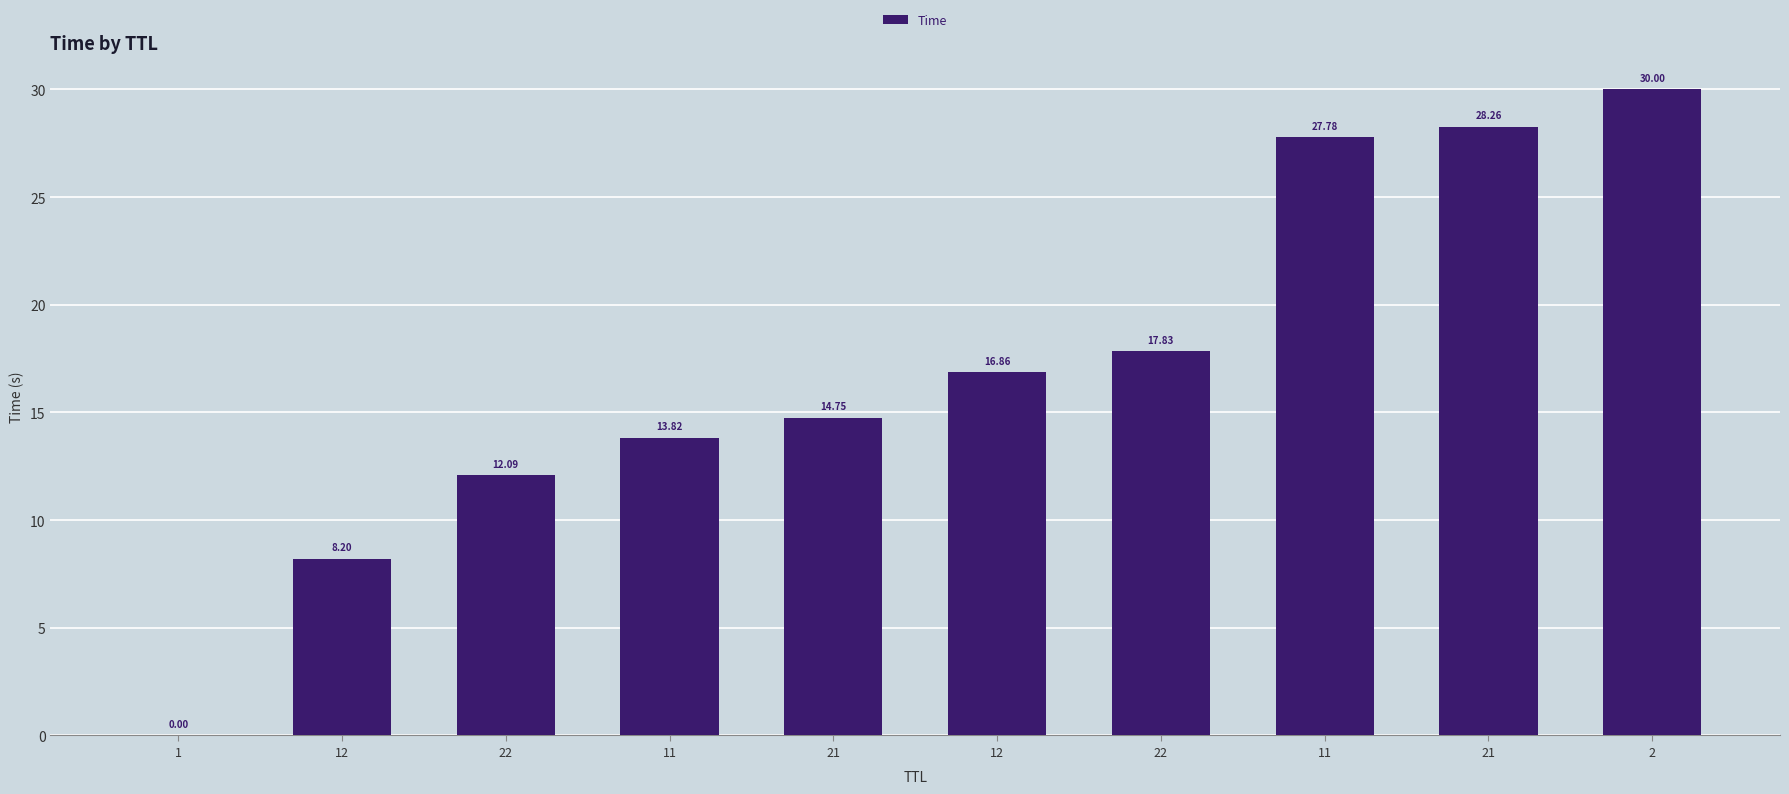

List the labels in order of value, largest first.

2, 21, 11, 22, 12, 21, 11, 22, 12, 1